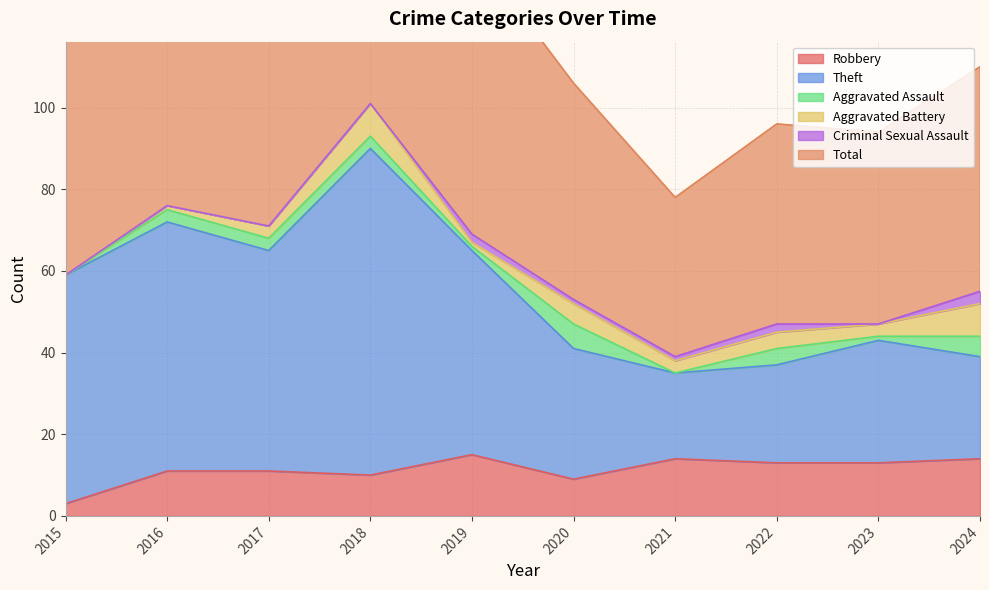

What value does the Robbery series have at 2022?

13